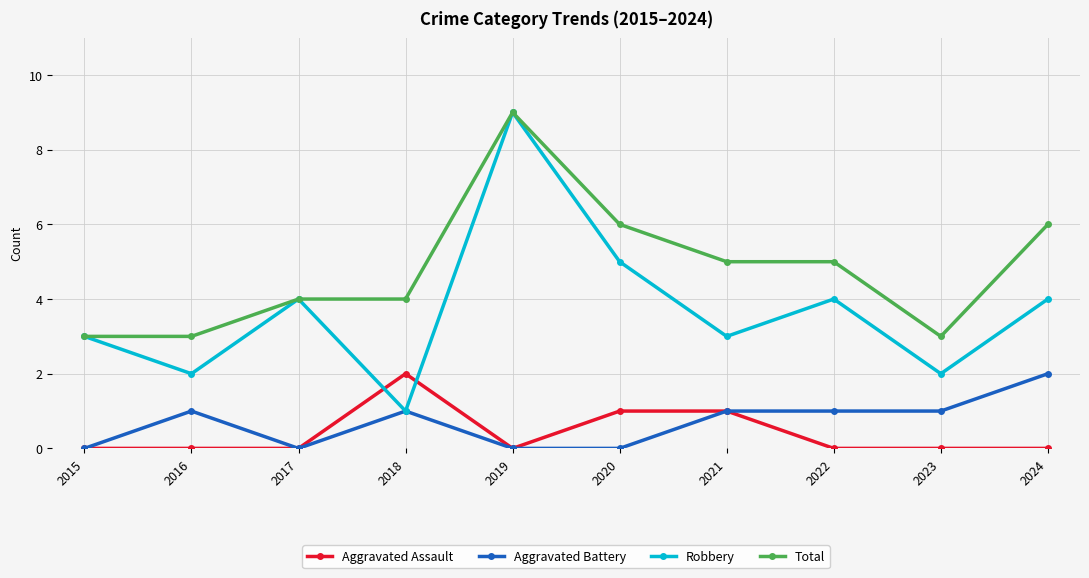

Is the value of Robbery at 2022 greater than the value of Aggravated Battery at 2023?

Yes